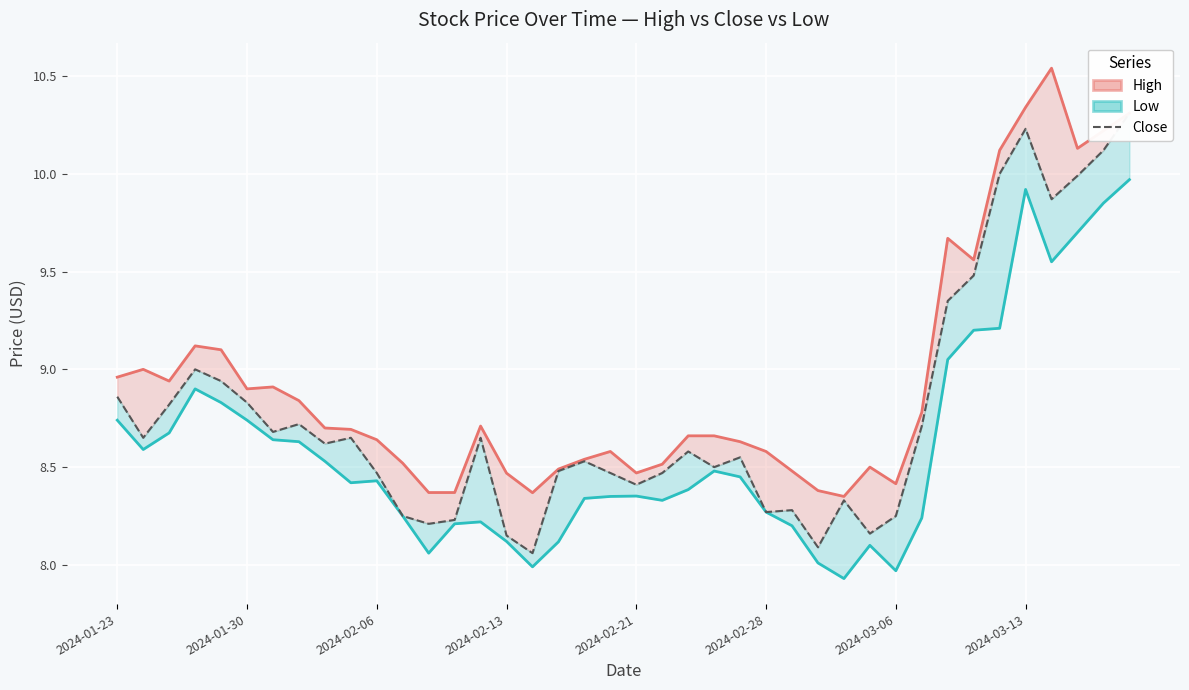

The value of Close at 2024-03-13 is 10.2. True or false?

True